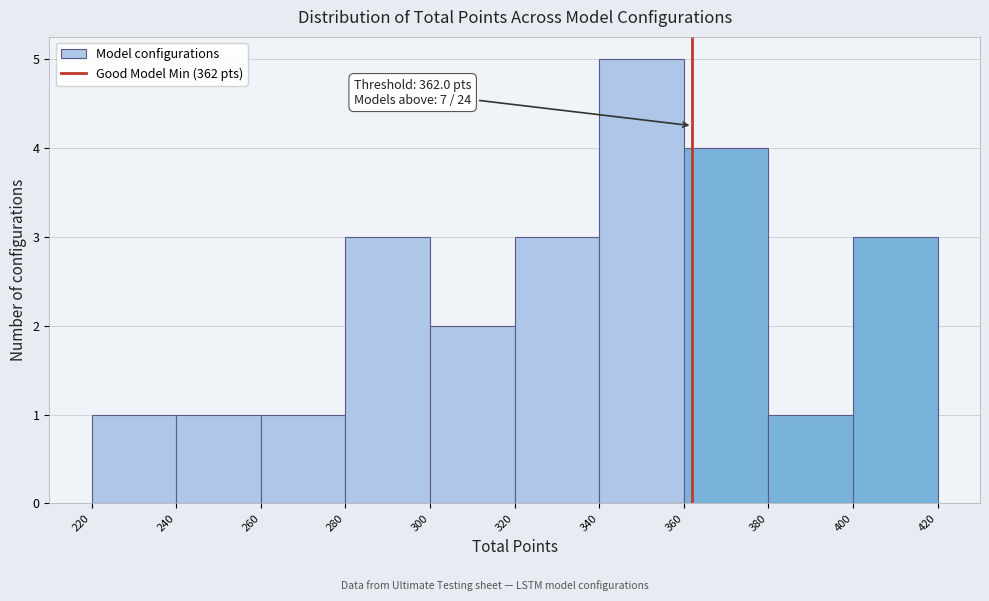

Over which range of the x-axis is the bar tallest?

340 to 360